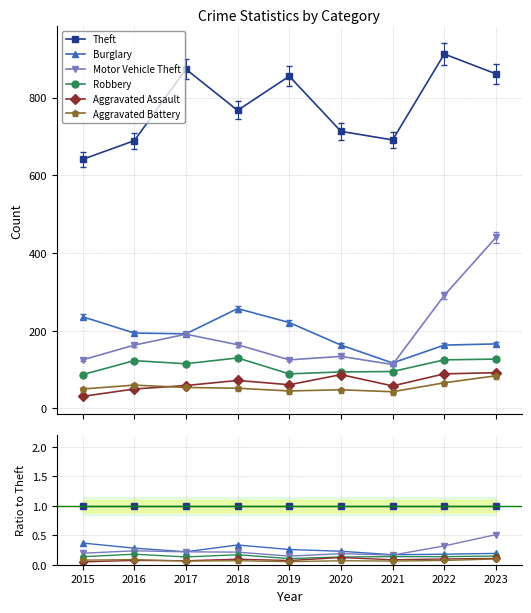

Which has a higher value, 2016 or 2017?

2016